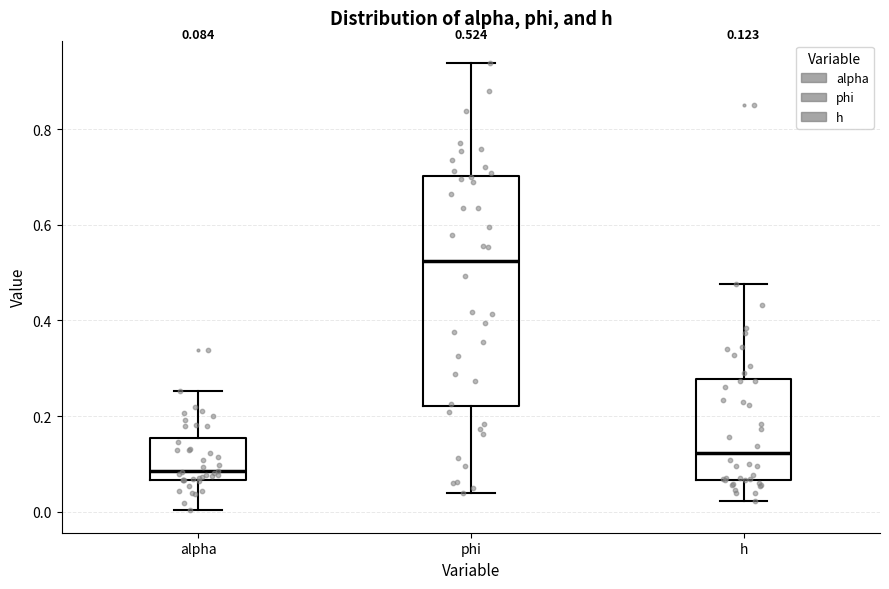

Which box's median line is the lowest?

alpha